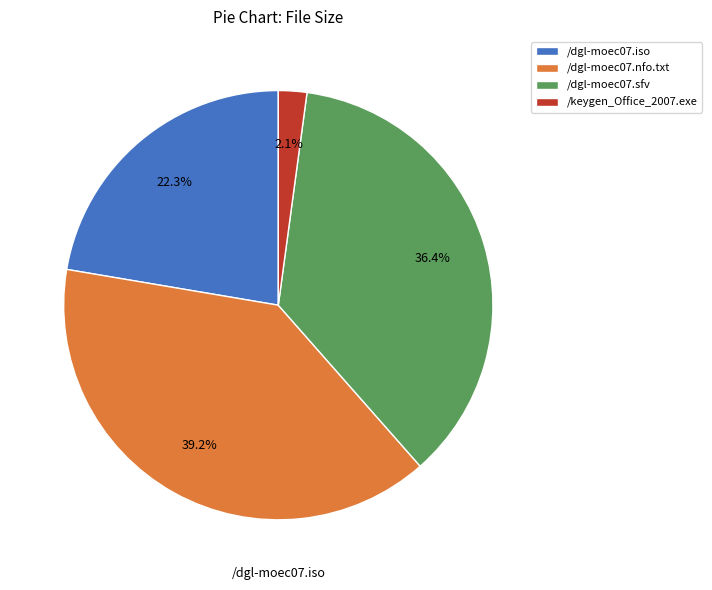

Is there any slice that represents more than half of the pie?

No